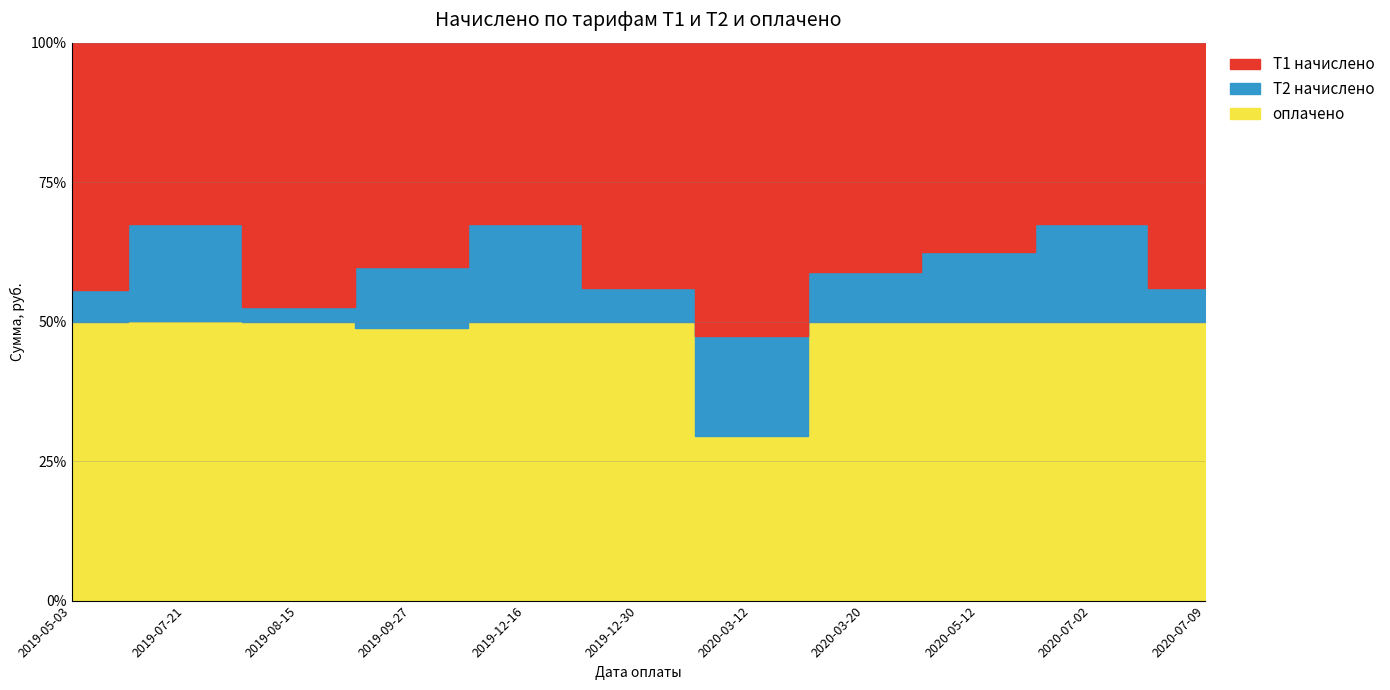

What is the difference between the highest and lowest values at 2020-07-09?

898.0